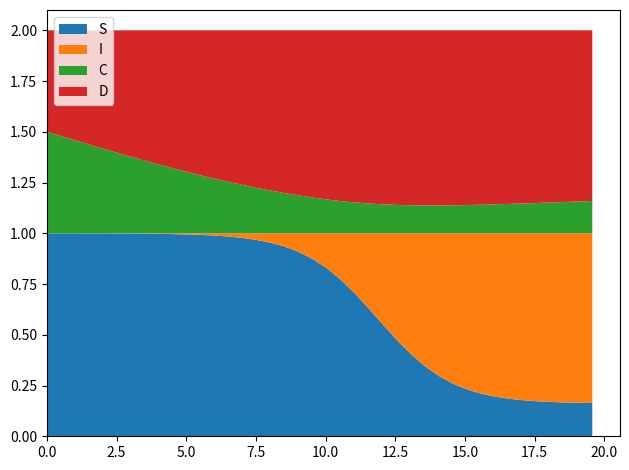

Reading left to right, list all the values displayed in this chart.

S: 0.0=1.0	0.5016722408026756=1.0	1.0033444816053512=1.0	1.5050167224080266=1.0	2.0066889632107023=1.0	2.508361204013378=1.0	3.0100334448160533=1.0	3.511705685618729=1.0	4.013377926421405=1.0	4.51505016722408=1.0	5.016722408026756=1.0	5.518394648829432=1.0	6.020066889632107=1.0	6.521739130434782=1.0	7.023411371237458=1.0	7.525083612040134=1.0	8.02675585284281=1.0	8.528428093645484=0.9	9.03010033444816=0.9	9.531772575250836=0.9	10.033444816053512=0.8	10.535117056856187=0.8	11.036789297658864=0.7	11.538461538461538=0.6	12.040133779264213=0.6	12.54180602006689=0.5	13.043478260869565=0.4	13.545150501672241=0.3	14.046822742474916=0.3	14.548494983277592=0.3	15.050167224080267=0.2	15.551839464882944=0.2	16.05351170568562=0.2	16.555183946488295=0.2	17.05685618729097=0.2	17.558528428093645=0.2	18.06020066889632=0.2	18.561872909698998=0.2	19.06354515050167=0.2	19.565217391304348=0.2
I: 0.0=0.0	0.5016722408026756=0.0	1.0033444816053512=0.0	1.5050167224080266=0.0	2.0066889632107023=0.0	2.508361204013378=0.0	3.0100334448160533=0.0	3.511705685618729=0.0	4.013377926421405=0.0	4.51505016722408=0.0	5.016722408026756=0.0	5.518394648829432=0.0	6.020066889632107=0.0	6.521739130434782=0.0	7.023411371237458=0.0	7.525083612040134=0.0	8.02675585284281=0.0	8.528428093645484=0.1	9.03010033444816=0.1	9.531772575250836=0.1	10.033444816053512=0.2	10.535117056856187=0.2	11.036789297658864=0.3	11.538461538461538=0.4	12.040133779264213=0.4	12.54180602006689=0.5	13.043478260869565=0.6	13.545150501672241=0.7	14.046822742474916=0.7	14.548494983277592=0.7	15.050167224080267=0.8	15.551839464882944=0.8	16.05351170568562=0.8	16.555183946488295=0.8	17.05685618729097=0.8	17.558528428093645=0.8	18.06020066889632=0.8	18.561872909698998=0.8	19.06354515050167=0.8	19.565217391304348=0.8
C: 0.0=0.5	0.5016722408026756=0.5	1.0033444816053512=0.5	1.5050167224080266=0.4	2.0066889632107023=0.4	2.508361204013378=0.4	3.0100334448160533=0.4	3.511705685618729=0.4	4.013377926421405=0.3	4.51505016722408=0.3	5.016722408026756=0.3	5.518394648829432=0.3	6.020066889632107=0.3	6.521739130434782=0.3	7.023411371237458=0.2	7.525083612040134=0.2	8.02675585284281=0.2	8.528428093645484=0.2	9.03010033444816=0.2	9.531772575250836=0.2	10.033444816053512=0.2	10.535117056856187=0.2	11.036789297658864=0.2	11.538461538461538=0.1	12.040133779264213=0.1	12.54180602006689=0.1	13.043478260869565=0.1	13.545150501672241=0.1	14.046822742474916=0.1	14.548494983277592=0.1	15.050167224080267=0.1	15.551839464882944=0.1	16.05351170568562=0.1	16.555183946488295=0.1	17.05685618729097=0.1	17.558528428093645=0.1	18.06020066889632=0.2	18.561872909698998=0.2	19.06354515050167=0.2	19.565217391304348=0.2
D: 0.0=0.5	0.5016722408026756=0.5	1.0033444816053512=0.5	1.5050167224080266=0.6	2.0066889632107023=0.6	2.508361204013378=0.6	3.0100334448160533=0.6	3.511705685618729=0.6	4.013377926421405=0.7	4.51505016722408=0.7	5.016722408026756=0.7	5.518394648829432=0.7	6.020066889632107=0.7	6.521739130434782=0.7	7.023411371237458=0.8	7.525083612040134=0.8	8.02675585284281=0.8	8.528428093645484=0.8	9.03010033444816=0.8	9.531772575250836=0.8	10.033444816053512=0.8	10.535117056856187=0.8	11.036789297658864=0.8	11.538461538461538=0.9	12.040133779264213=0.9	12.54180602006689=0.9	13.043478260869565=0.9	13.545150501672241=0.9	14.046822742474916=0.9	14.548494983277592=0.9	15.050167224080267=0.9	15.551839464882944=0.9	16.05351170568562=0.9	16.555183946488295=0.9	17.05685618729097=0.9	17.558528428093645=0.9	18.06020066889632=0.8	18.561872909698998=0.8	19.06354515050167=0.8	19.565217391304348=0.8